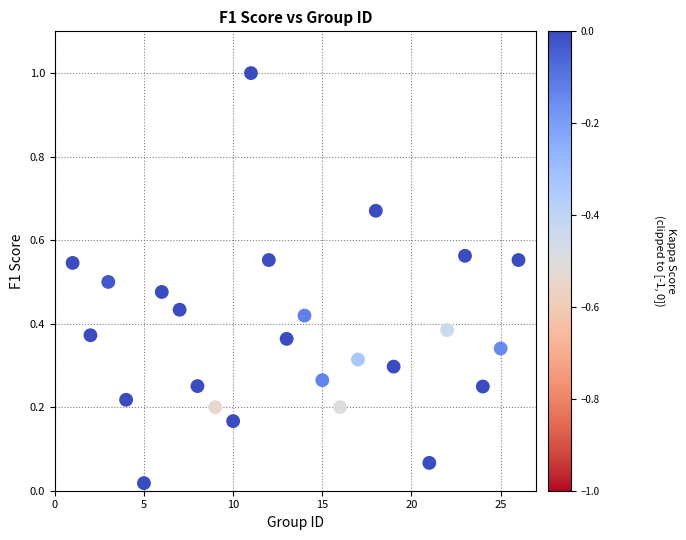

What is the range of Y values (max minus min)?

1.0